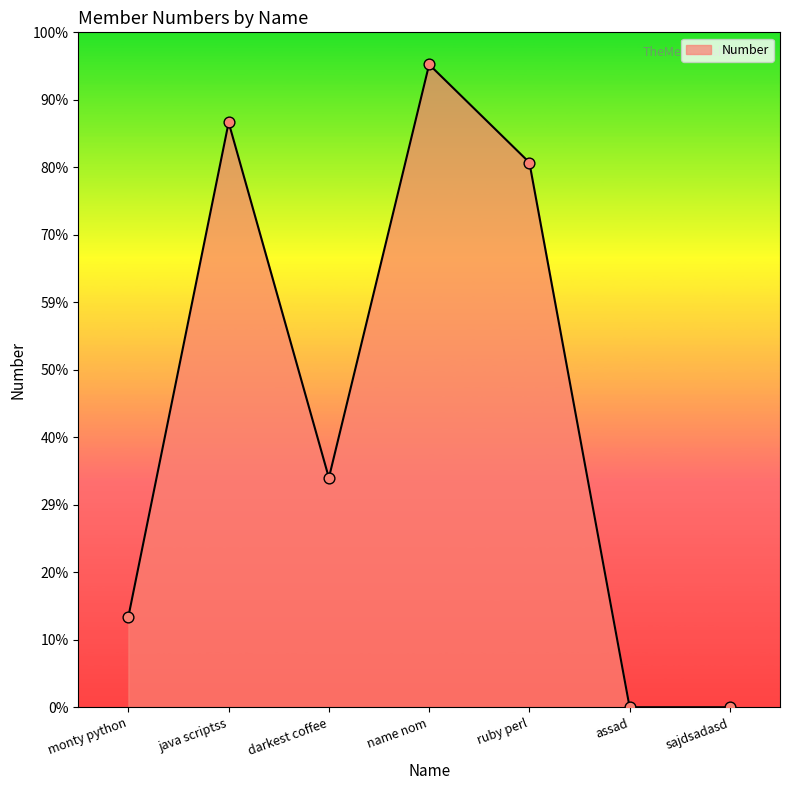

What is the ratio of the value at monty python to the value at name nom?

0.1